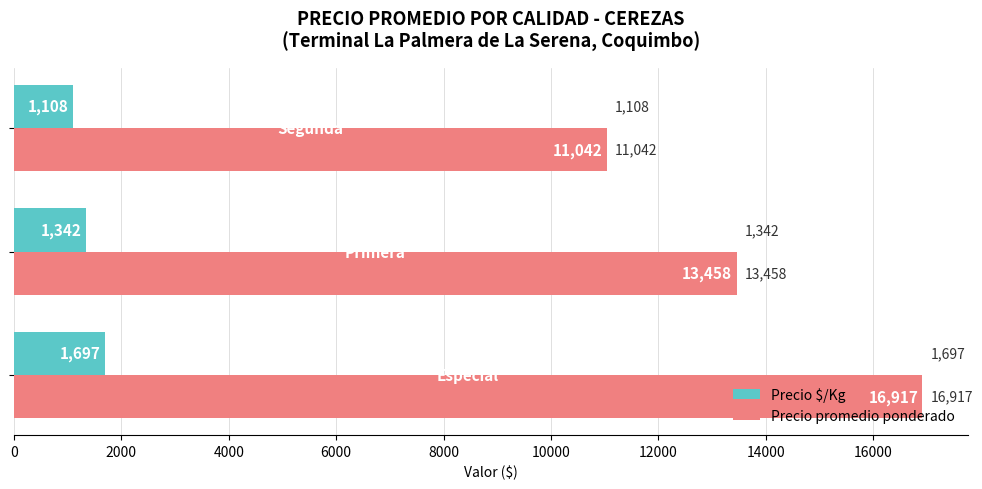

Which series has the largest range (max minus min)?

Precio promedio ponderado